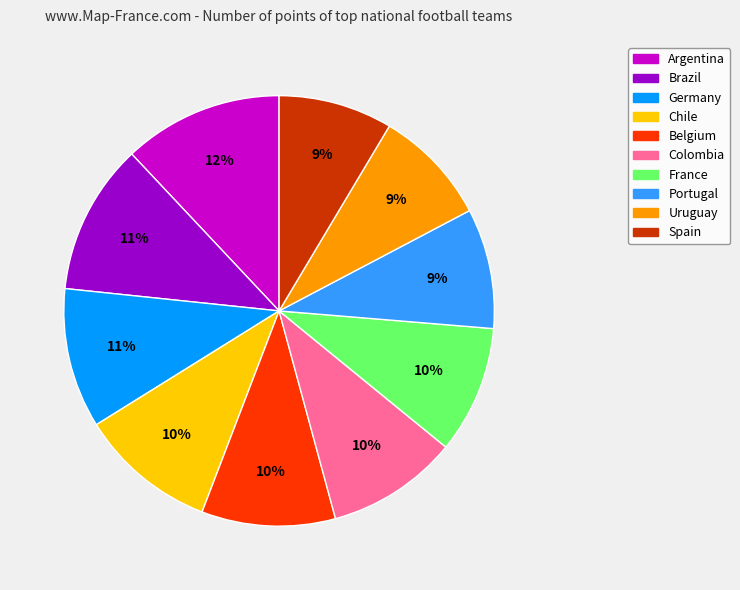

Is it true that Brazil is 11% of the pie?

True